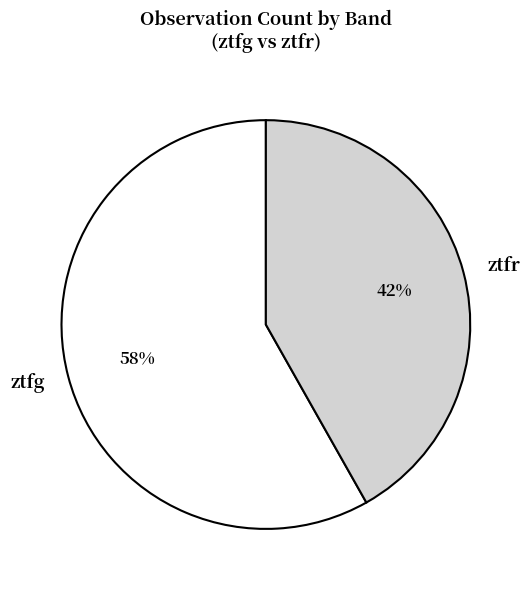

Does ztfg represent more than half of the total?

Yes